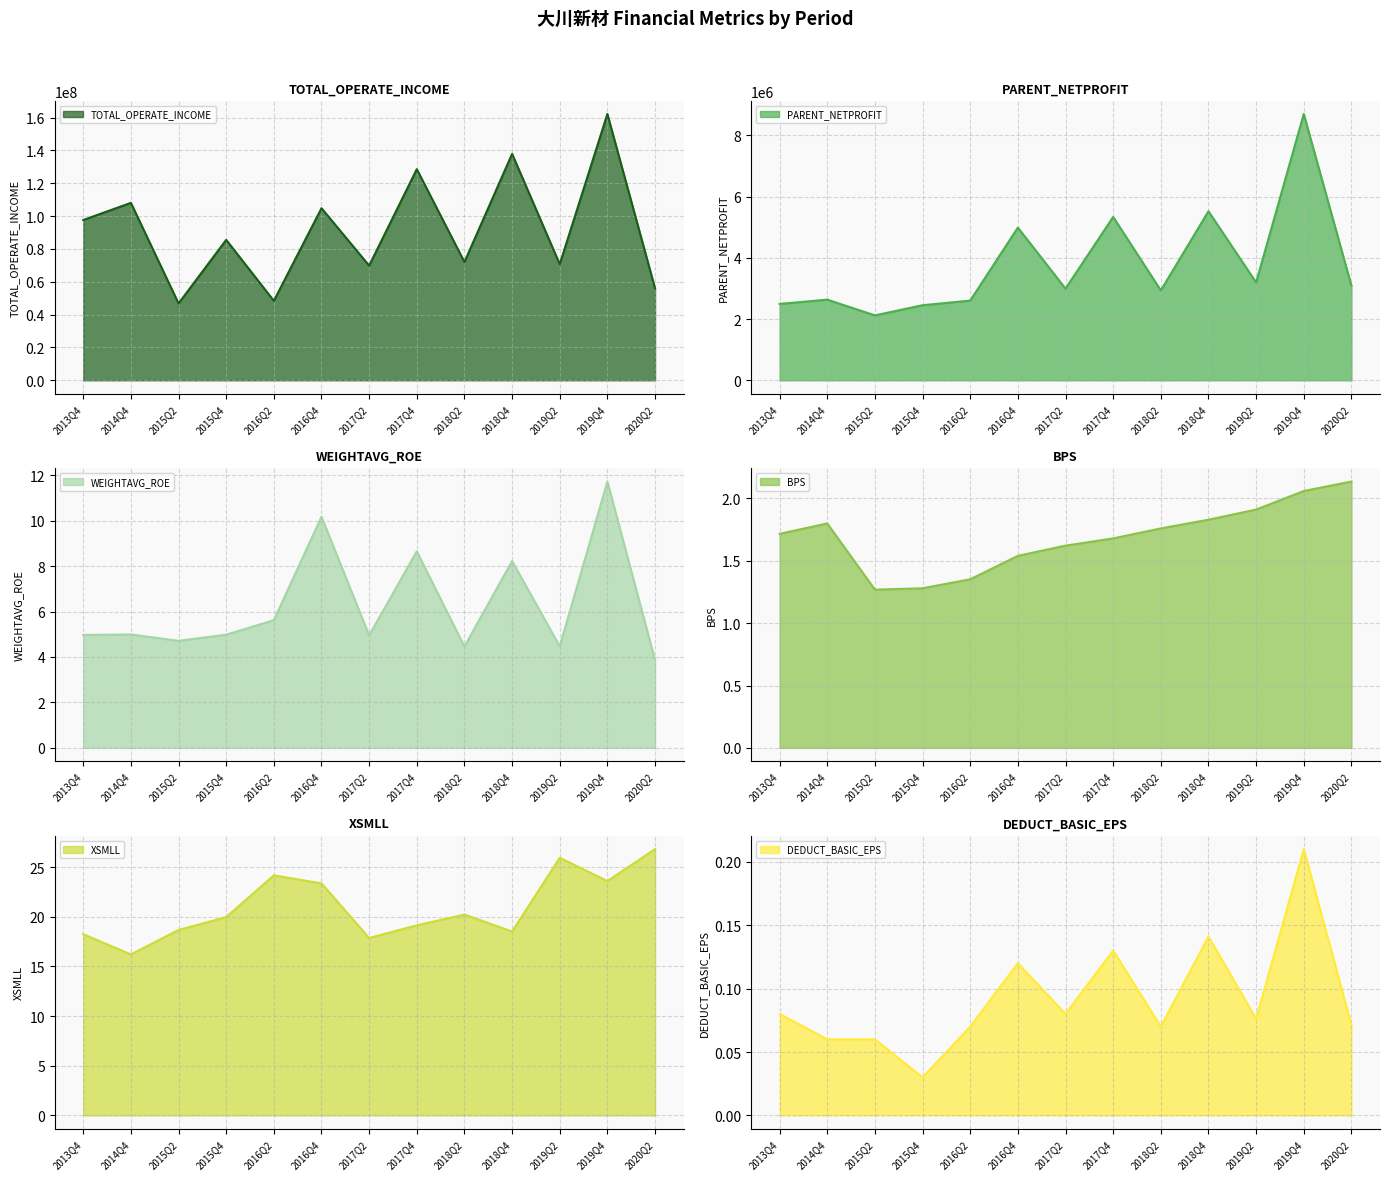

What is the maximum value for TOTAL_OPERATE_INCOME?

162206747.3